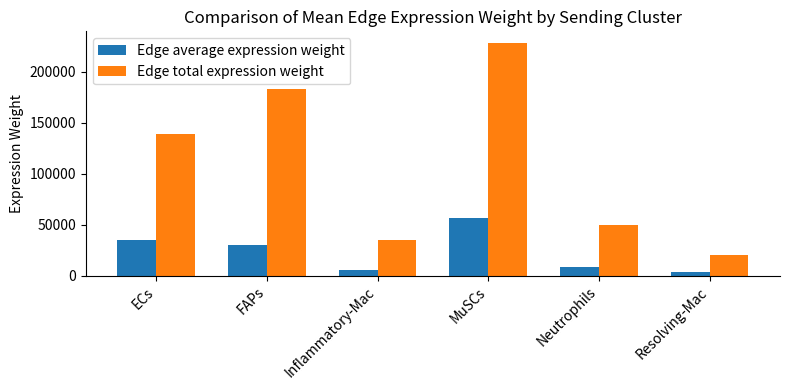

At which label does Edge average expression weight first exceed 30492?

ECs